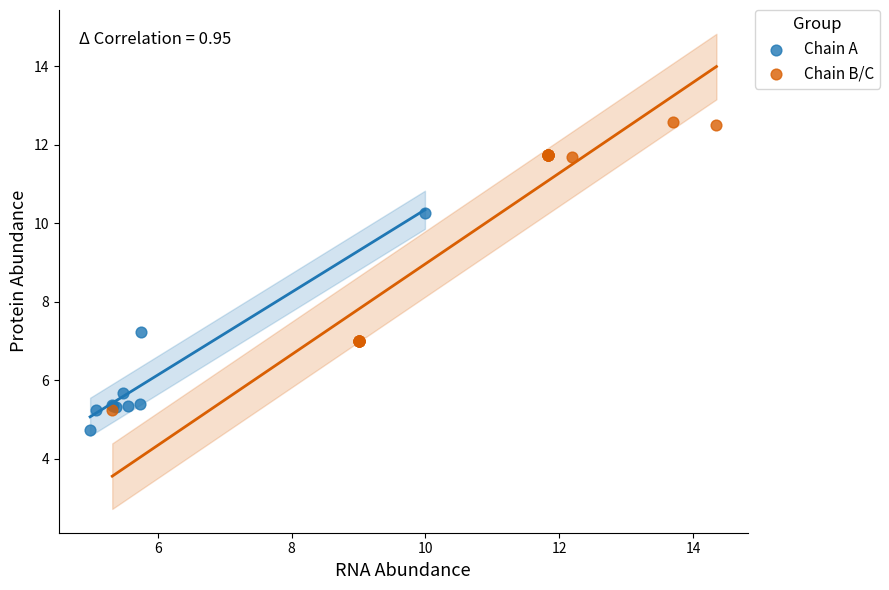

Which series has the widest spread of Y values?

Chain B/C